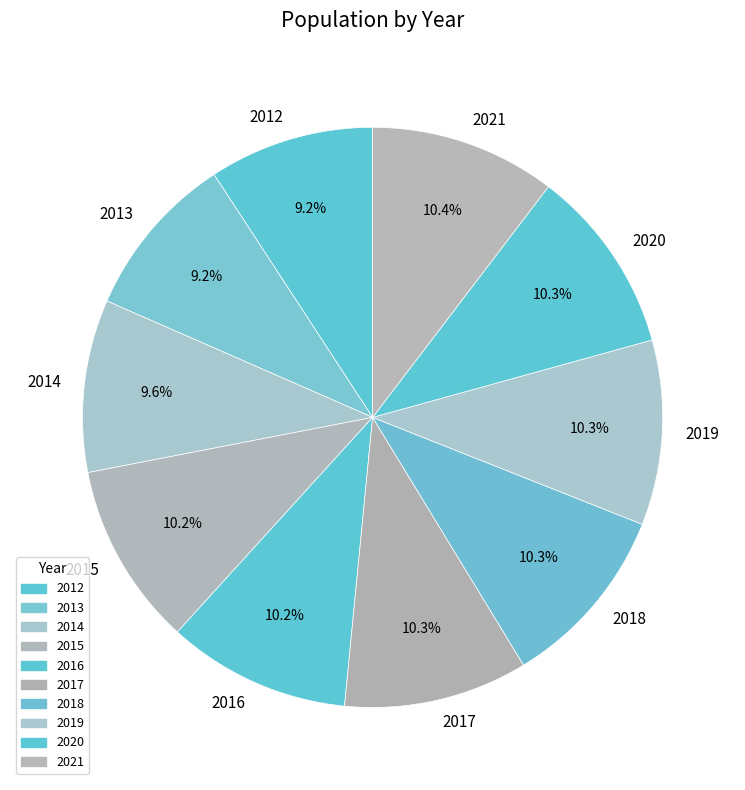

The 2018 slice represents 21% of the pie. True or false?

False